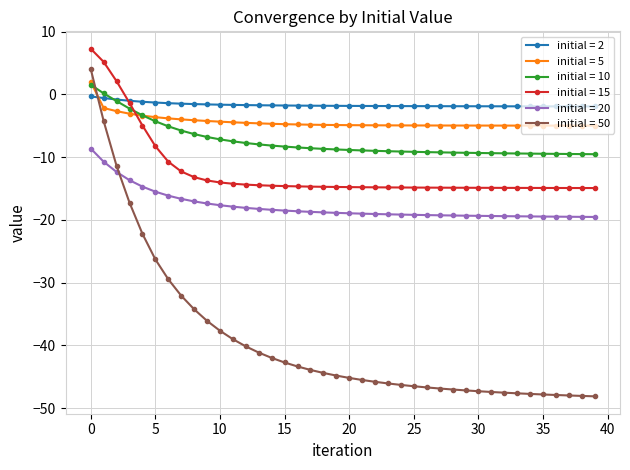

What is the value of the initial = 5 point at the 9th from the left?

-4.1